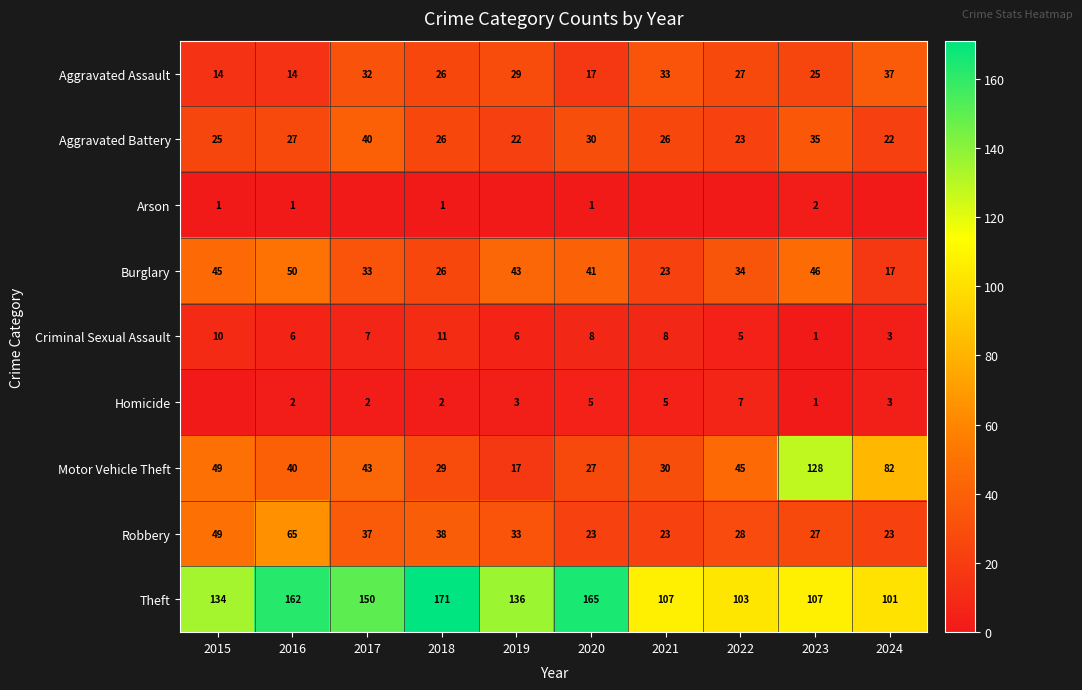

Which category has the highest value in the Burglary series?

2016